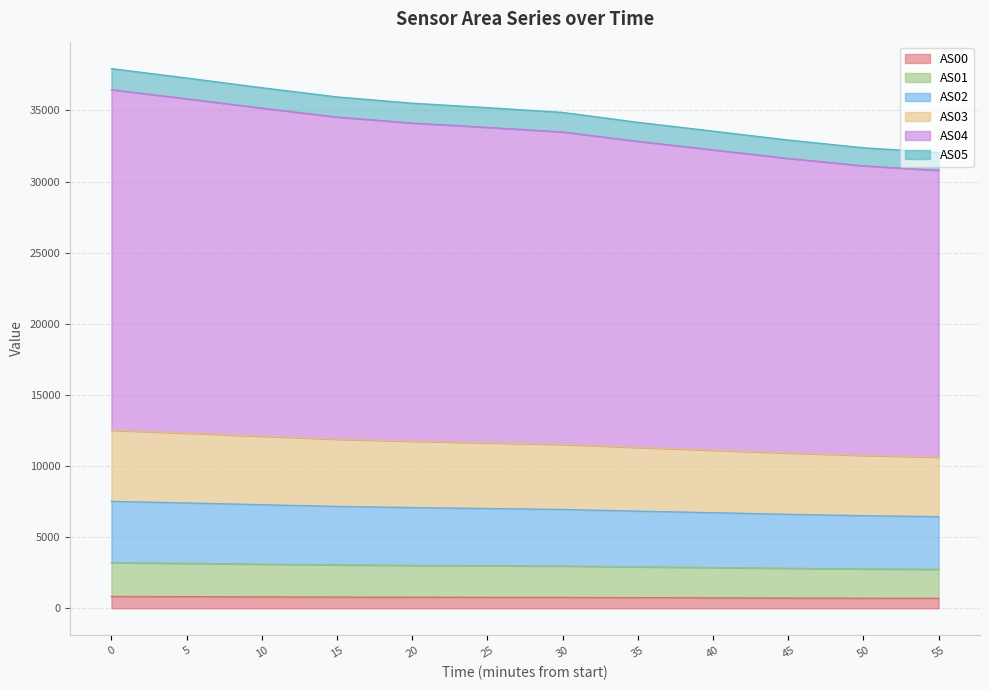

What is the spread (max minus min) of values at 55?

31336